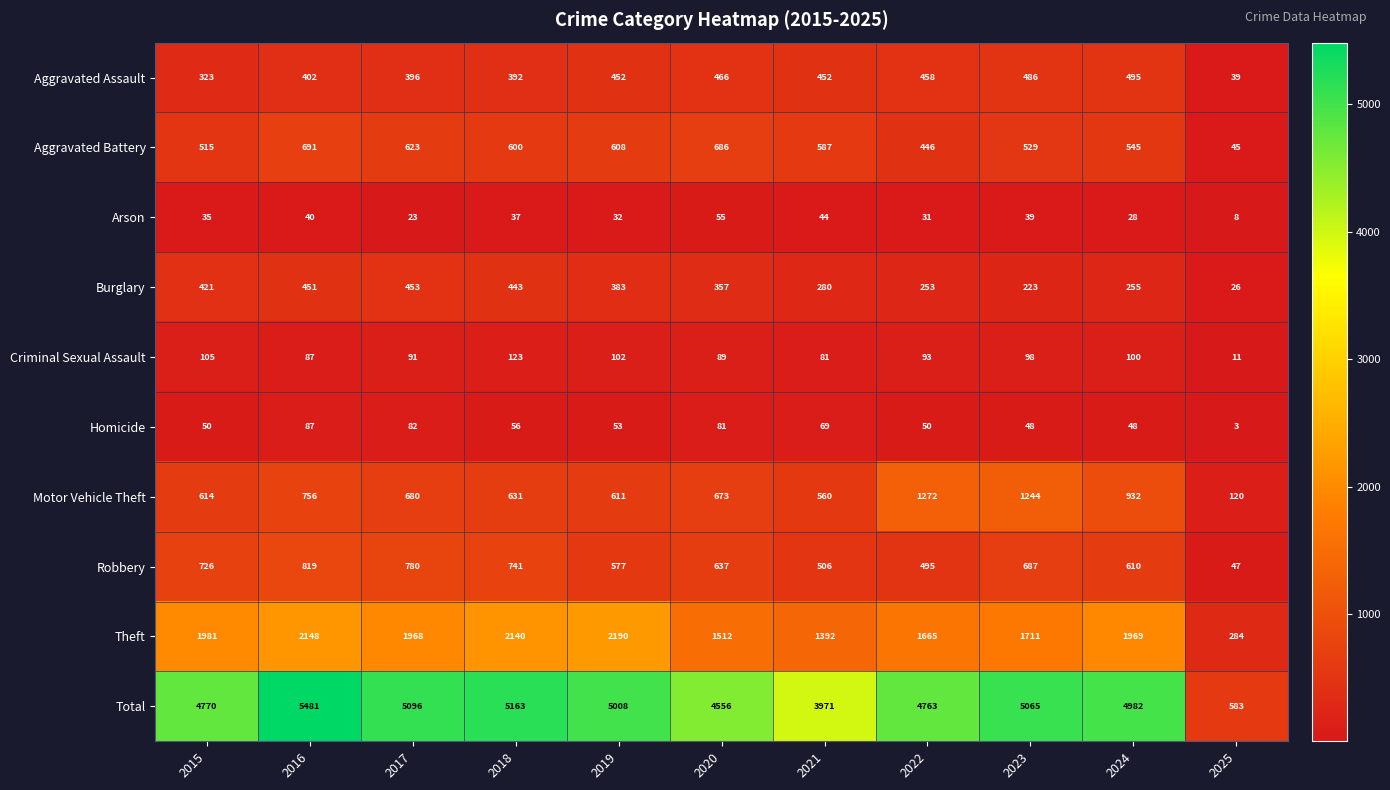

What is the lowest value of the Arson series?

8